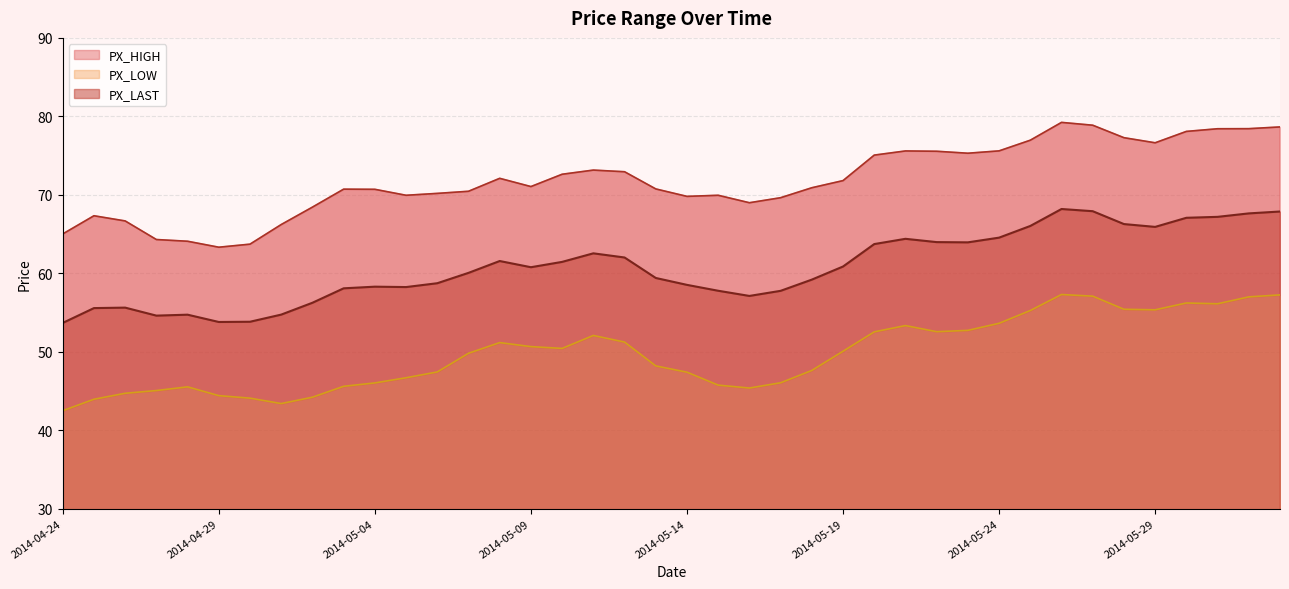

What are all the series names shown in the legend?

PX_HIGH, PX_LAST, PX_LOW